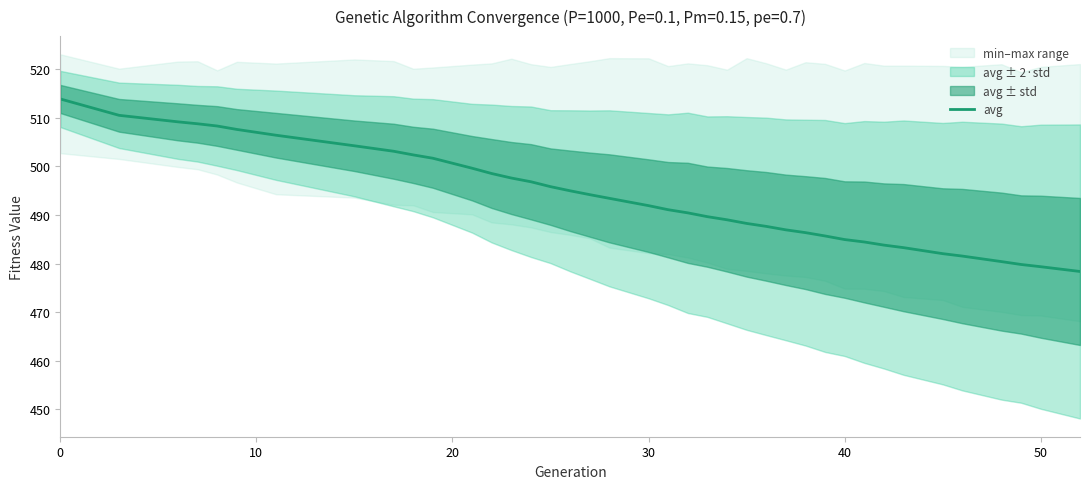

True or false: avg has a value of 513.9 at 0.

True